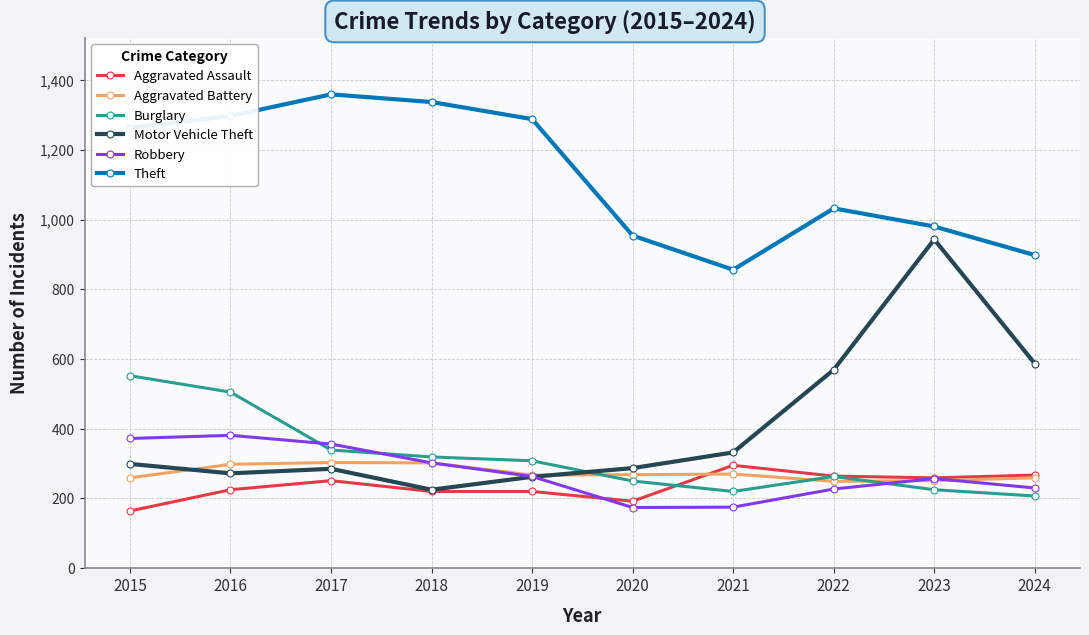

What is the difference between the highest and lowest values at 2020?

780